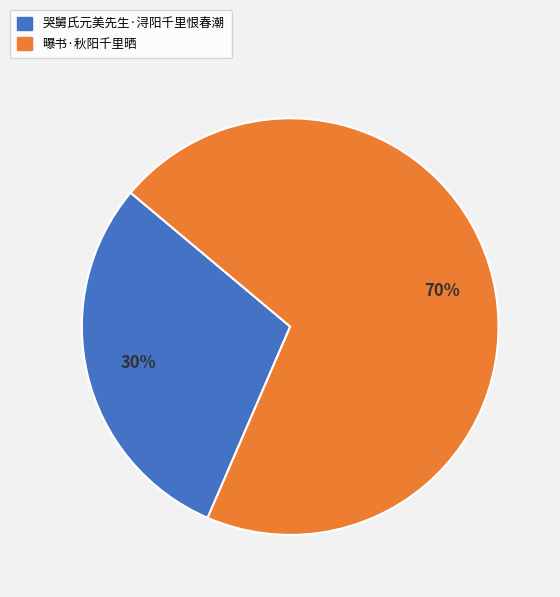

What is the largest slice in the pie chart?

曝书·秋阳千里晒